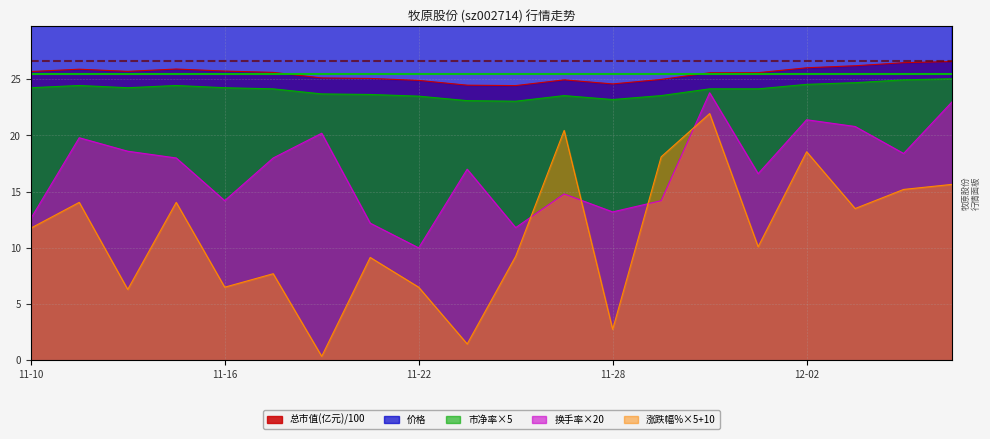

What is the average value of the 涨跌幅% series?

11.2